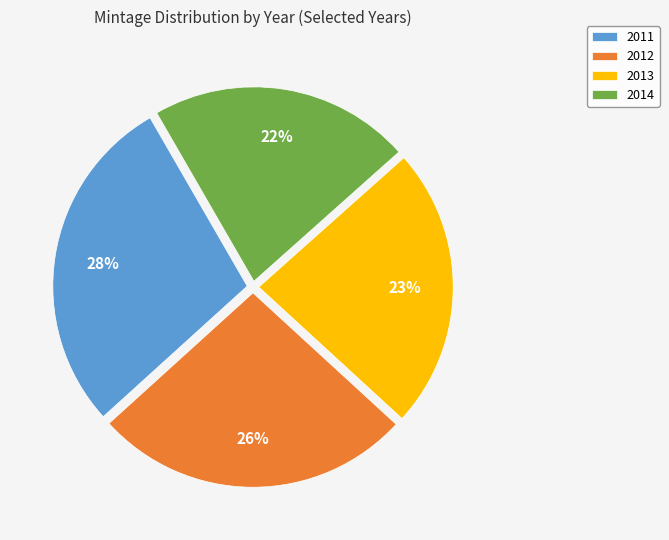

Does any single category account for the majority?

No